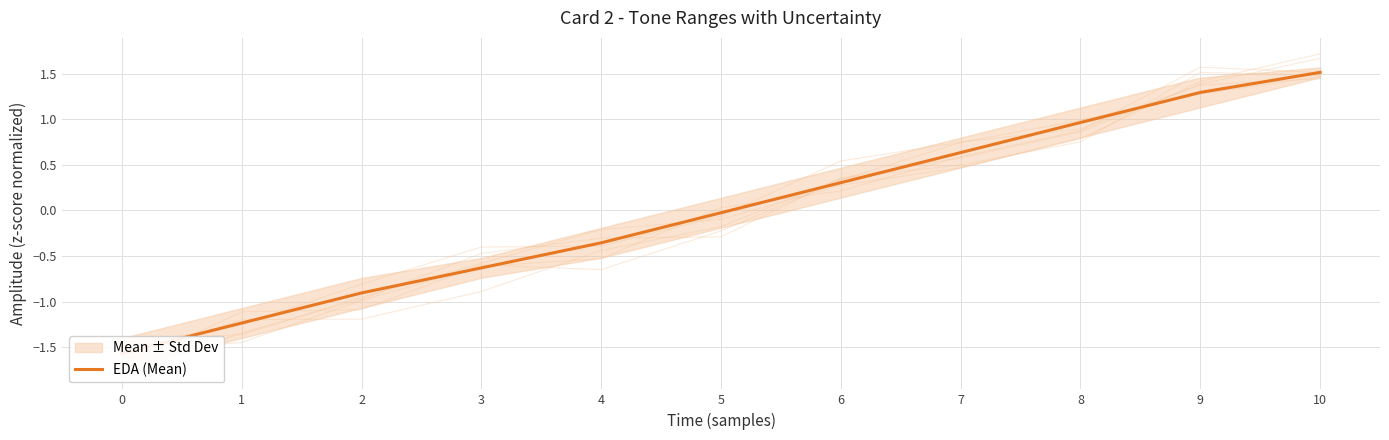

Is it true that the value at 1 is -1.2?

True